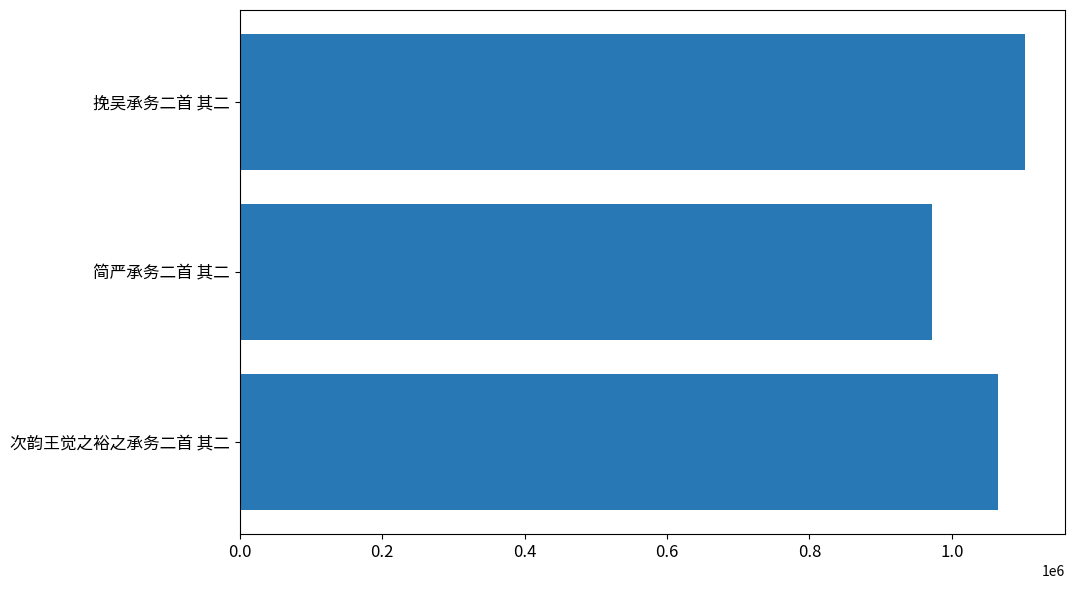

The chart shows a value of 1513765 at 简严承务二首 其二. True or false?

False